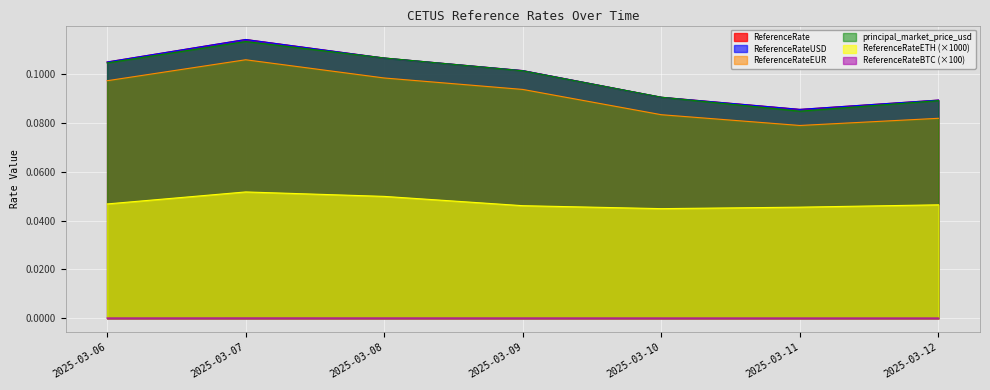

True or false: ReferenceRate has more than 1 interior local peaks.

False